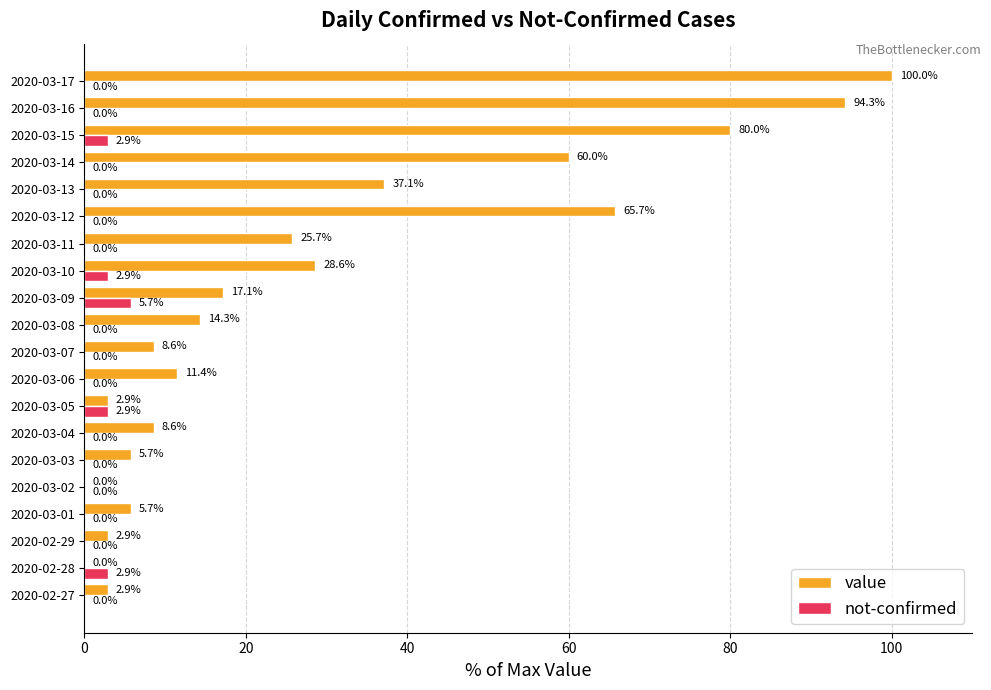

What is the total value across all series at 2020-03-11?

25.7